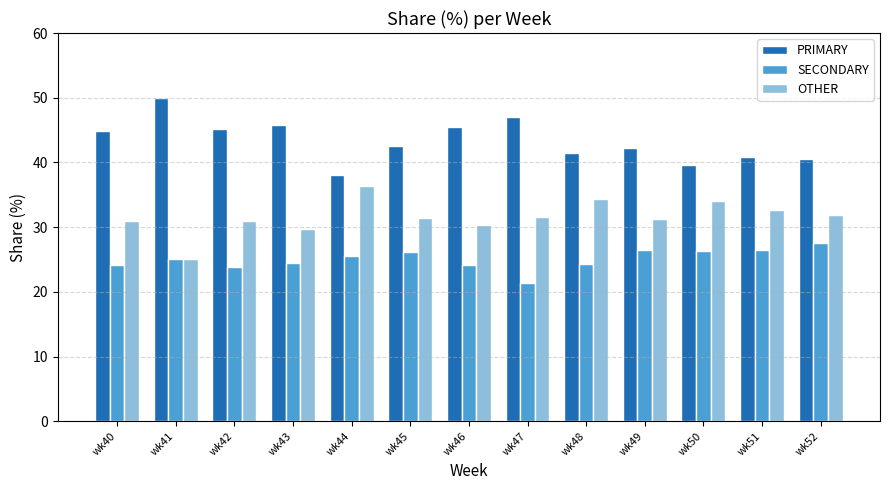

How many groups of bars are there?

13